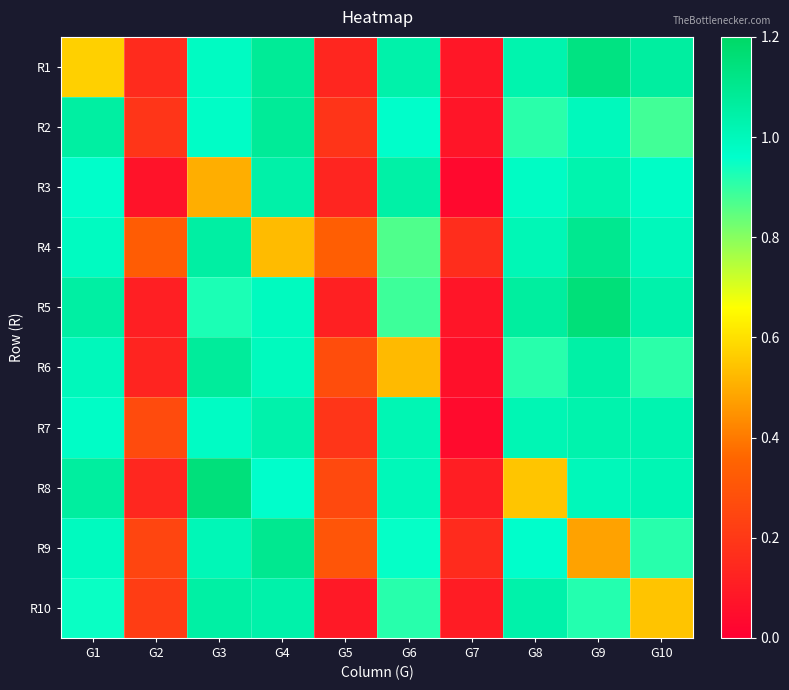

Reading right to left, list all the values displayed in this chart.

R1: G10=1.1	G9=1.1	G8=1.0	G7=0.1	G6=1.0	G5=0.1	G4=1.1	G3=1.0	G2=0.2	G1=0.6
R2: G10=0.9	G9=1.0	G8=0.9	G7=0.1	G6=1.0	G5=0.2	G4=1.1	G3=1.0	G2=0.2	G1=1.1
R3: G10=1.0	G9=1.0	G8=1.0	G7=0.0	G6=1.0	G5=0.1	G4=1.0	G3=0.5	G2=0.1	G1=1.0
R4: G10=1.0	G9=1.1	G8=1.0	G7=0.2	G6=0.9	G5=0.3	G4=0.5	G3=1.1	G2=0.3	G1=1.0
R5: G10=1.0	G9=1.2	G8=1.1	G7=0.1	G6=0.9	G5=0.1	G4=1.0	G3=0.9	G2=0.1	G1=1.1
R6: G10=0.9	G9=1.0	G8=0.9	G7=0.1	G6=0.5	G5=0.3	G4=1.0	G3=1.1	G2=0.1	G1=1.0
R7: G10=1.0	G9=1.0	G8=1.0	G7=0.0	G6=1.0	G5=0.2	G4=1.0	G3=1.0	G2=0.3	G1=1.0
R8: G10=1.0	G9=1.0	G8=0.5	G7=0.1	G6=1.0	G5=0.3	G4=1.0	G3=1.1	G2=0.1	G1=1.1
R9: G10=0.9	G9=0.5	G8=1.0	G7=0.2	G6=1.0	G5=0.3	G4=1.1	G3=1.0	G2=0.2	G1=1.0
R10: G10=0.5	G9=0.9	G8=1.0	G7=0.1	G6=0.9	G5=0.1	G4=1.0	G3=1.1	G2=0.2	G1=0.9